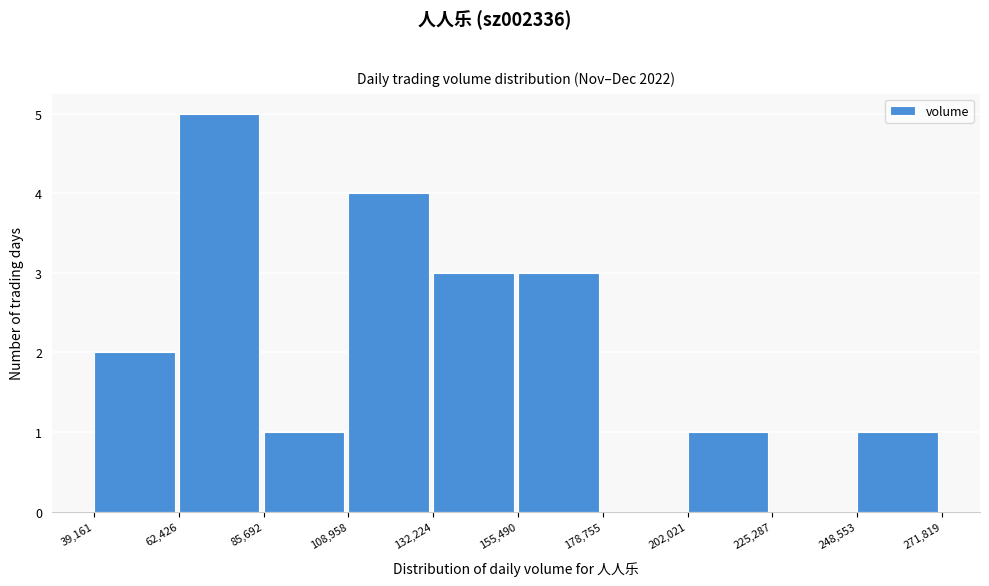

Reading left to right, transcribe this chart: for each bar, give the range it covers on the x-axis and its height. The values are not printed on the chart, so give them approximately, as read against the axis.

39,161 to 62,426: 2
62,426 to 85,692: 5
85,692 to 108,958: 1
108,958 to 132,224: 4
132,224 to 155,490: 3
155,490 to 178,755: 3
178,755 to 202,021: 0
202,021 to 225,287: 1
225,287 to 248,553: 0
248,553 to 271,819: 1